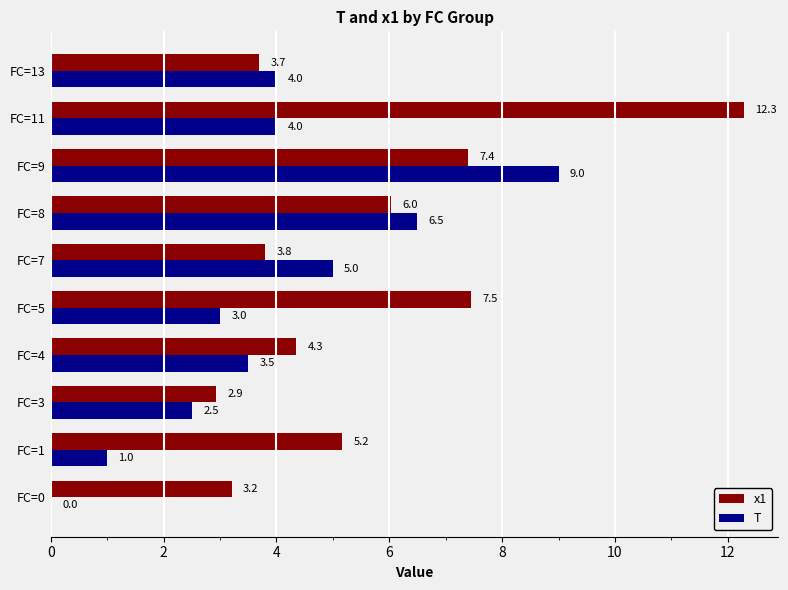

Which category has the highest value in the x1 series?

FC=11